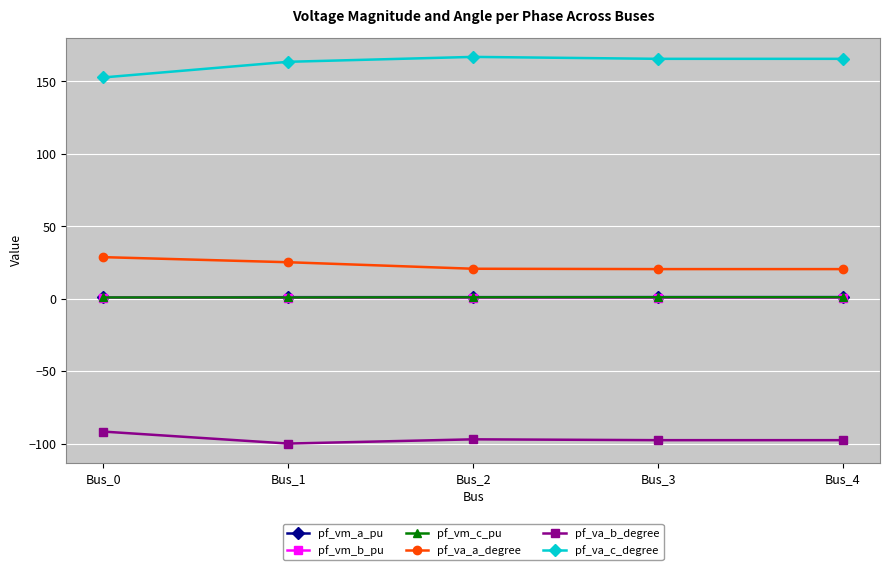

The value of pf_va_a_degree at Bus_4 is 20.5. True or false?

True